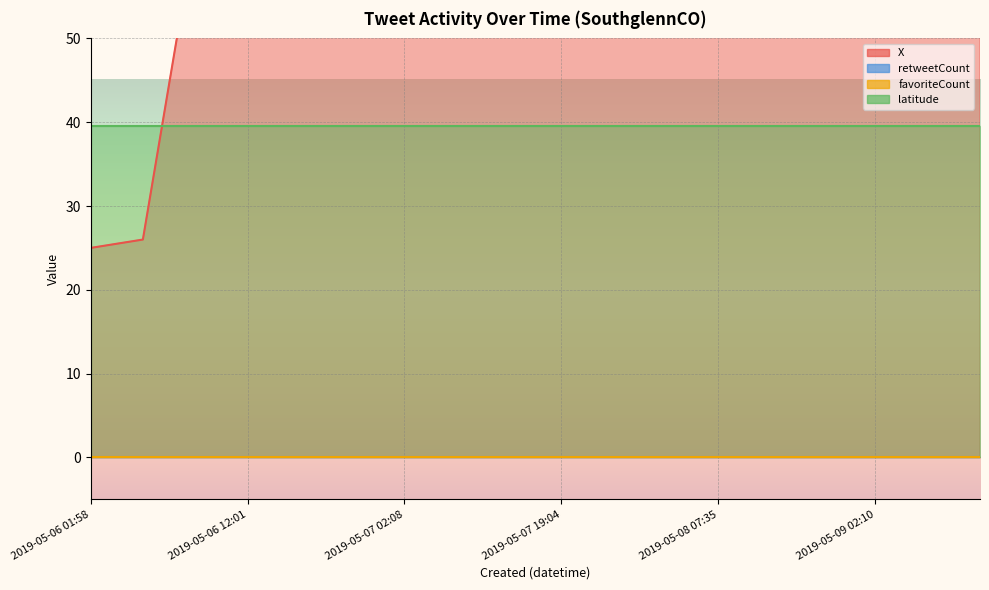

Which series has the largest total across all categories?

X